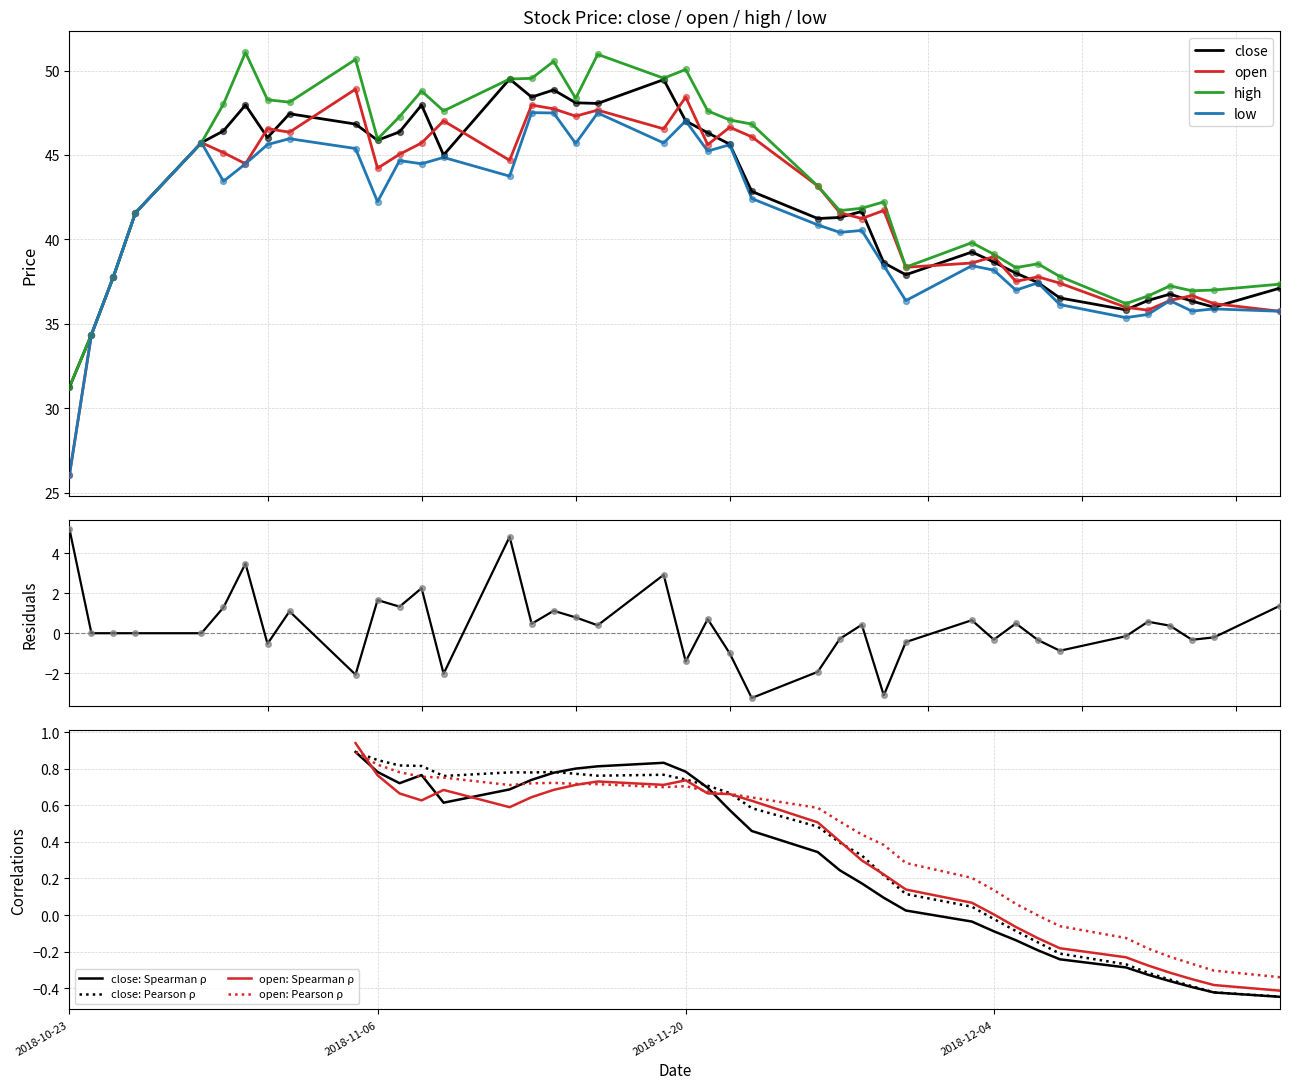

Which series contains the highest Y value?

high